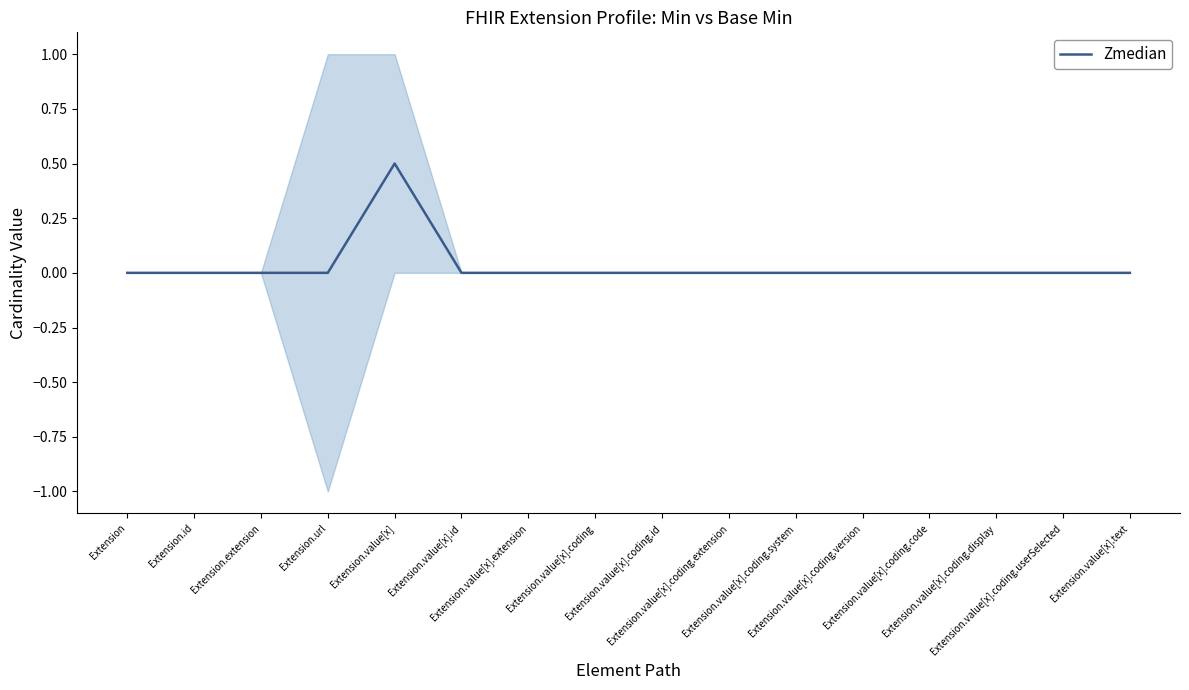

How many lines are shown in the chart?

1